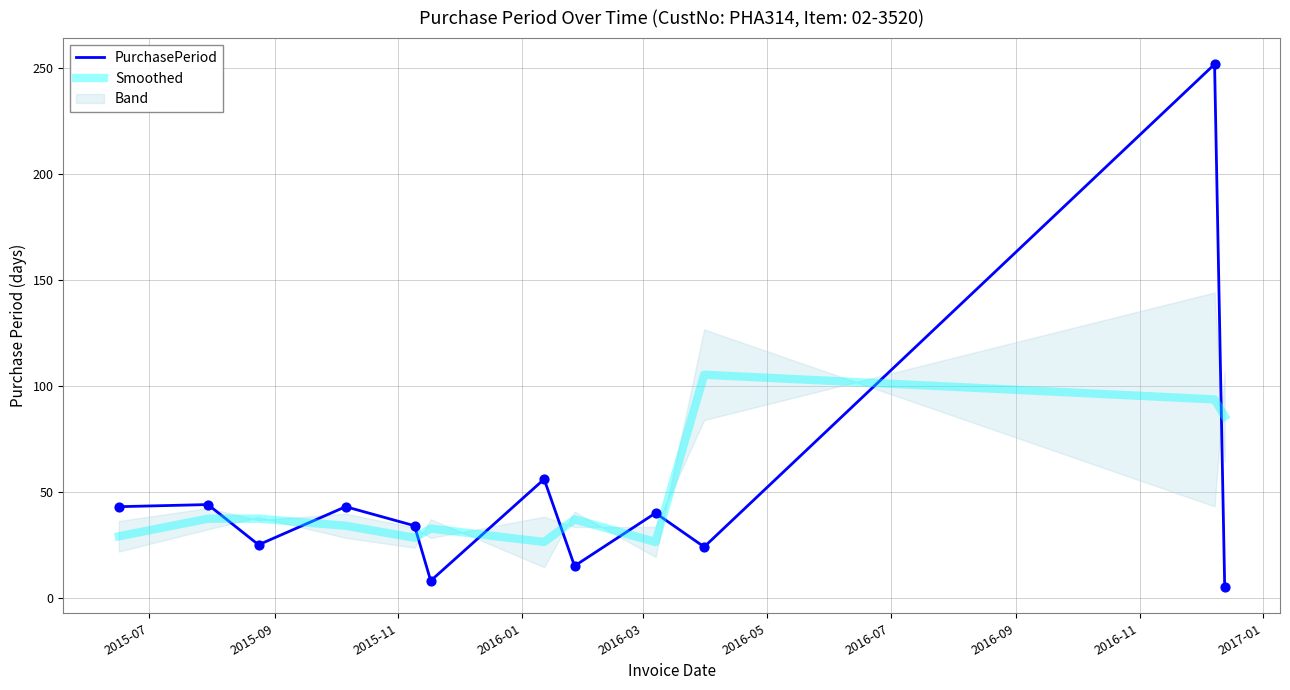

Which series contains the lowest Y value?

PurchasePeriod